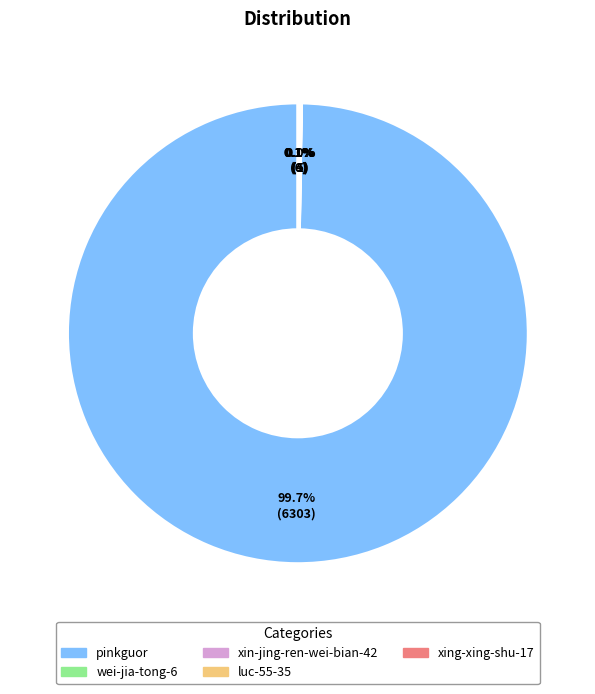

What portion of the pie excludes pinkguor?

0.3%